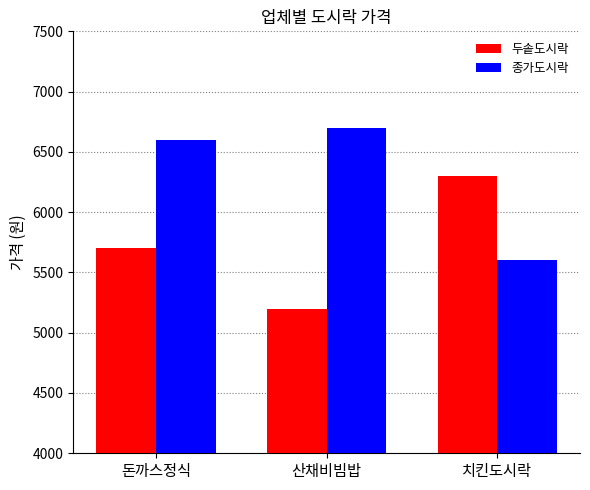

What is the label of the 1st bar from the right?

치킨도시락